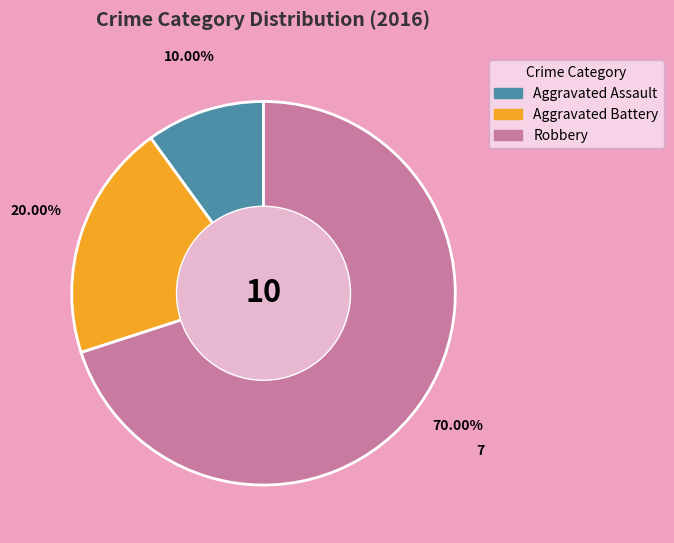

To the nearest percent, what is the difference between the largest and smallest slice percentages?

60%